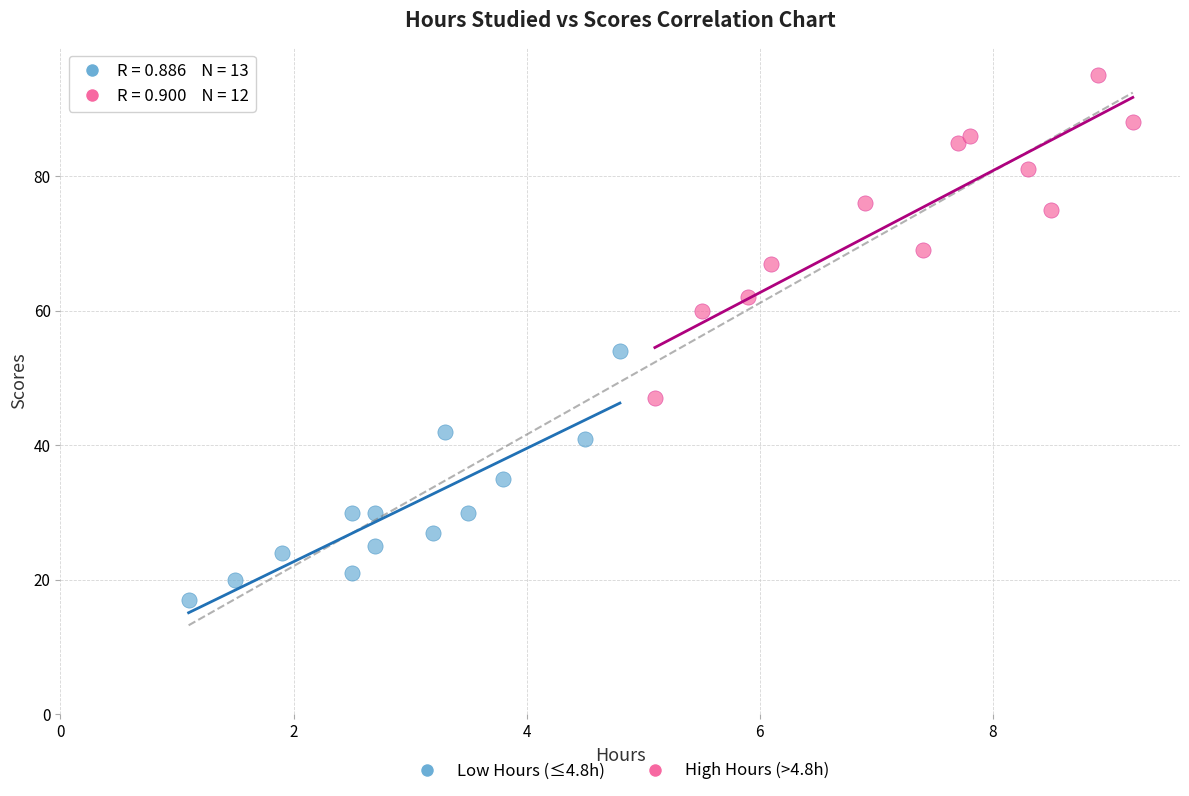

Which series has the largest Y range (max minus min)?

High Hours (>4.8h)